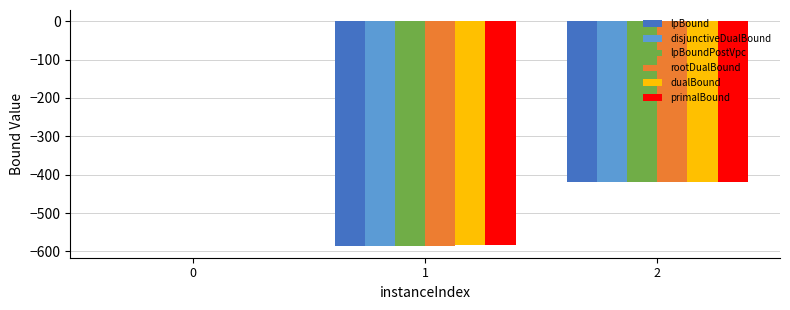

Is the value of dualBound at 2 greater than the value of disjunctiveDualBound at 1?

Yes